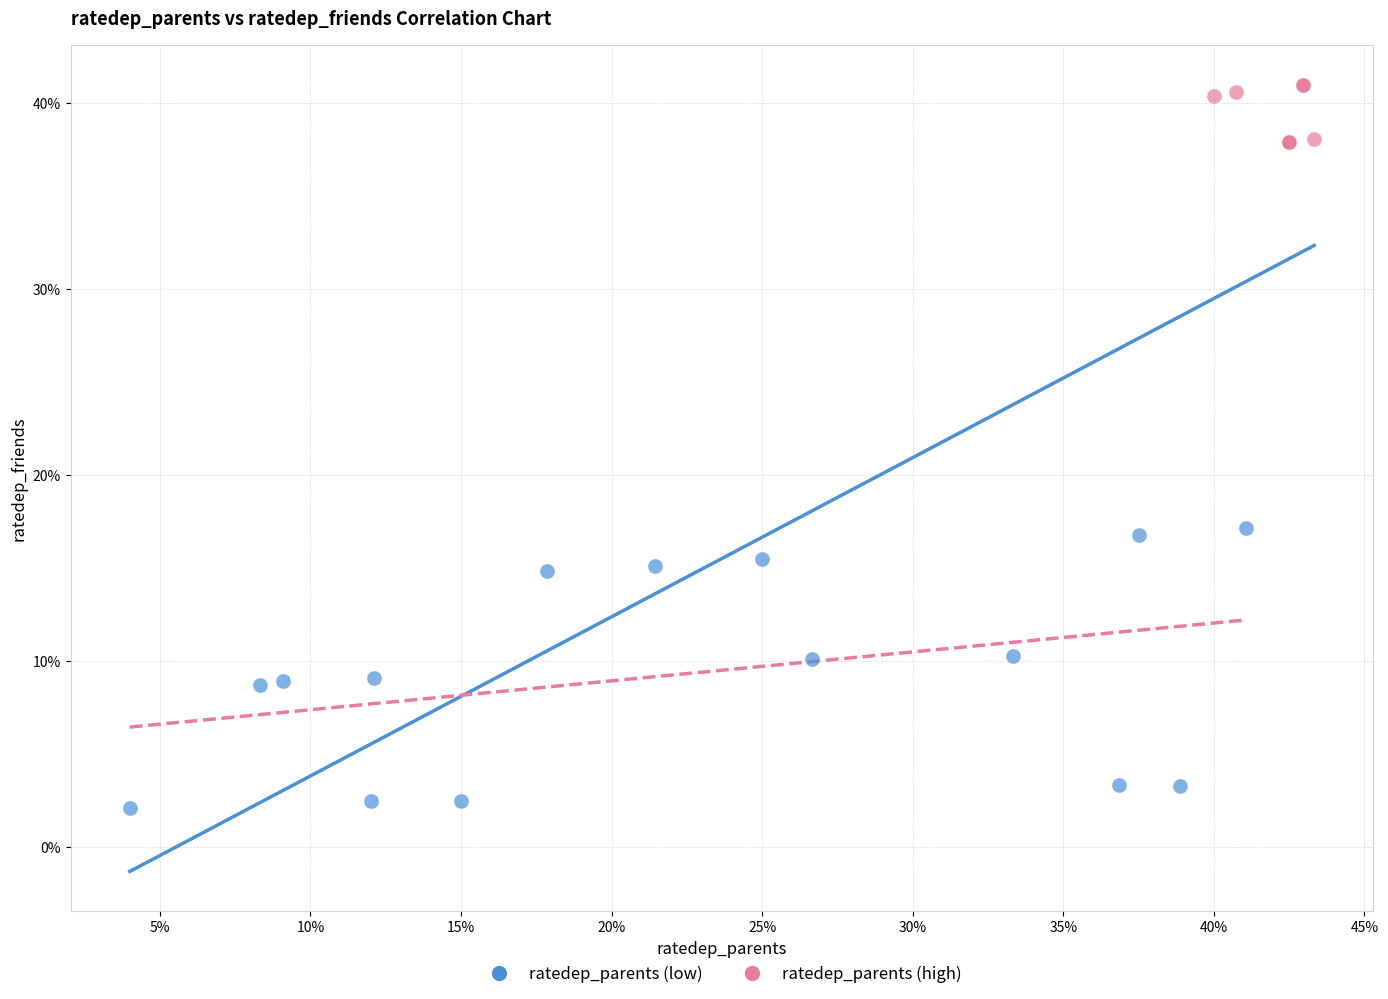

What are all the series names shown in the legend?

ratedep_parents (low), ratedep_parents (high)